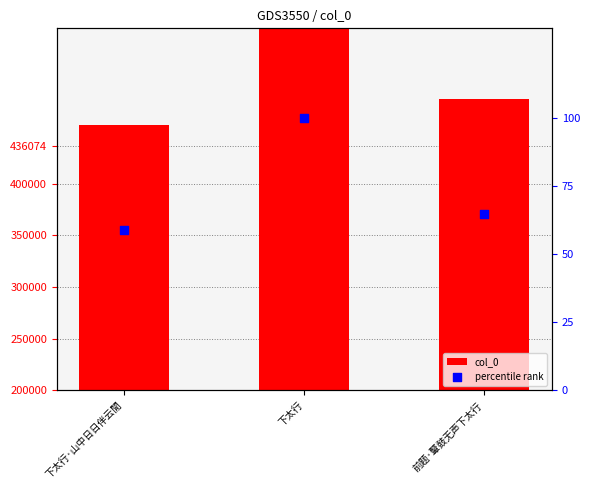

Which series has the widest spread of Y values?

col_0